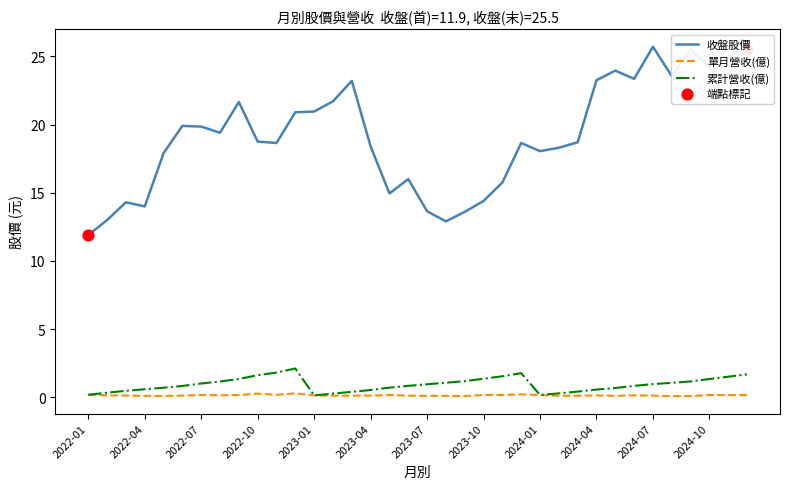

Which series has the widest spread of Y values?

收盤股價